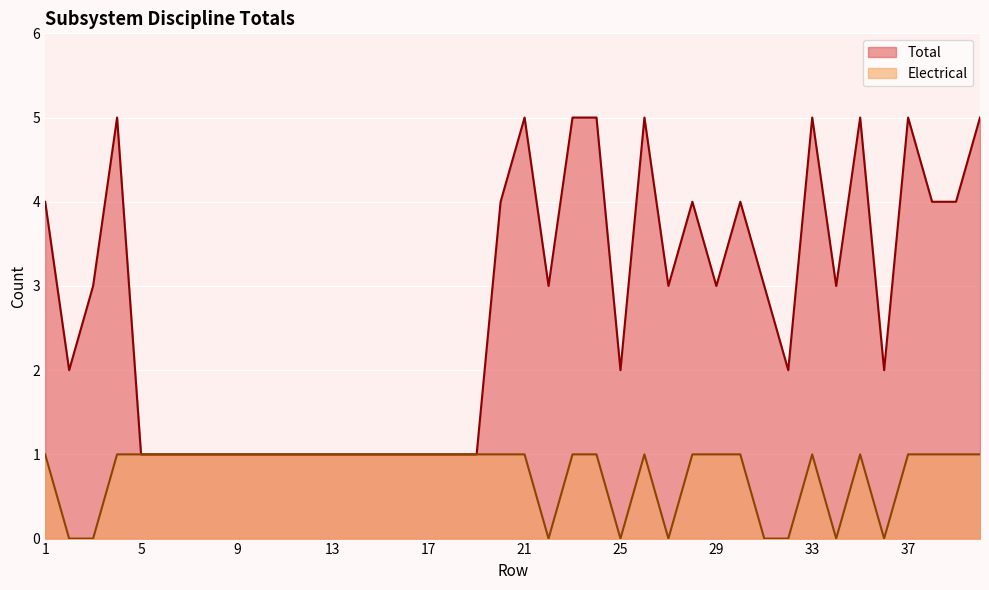

True or false: Total and Electrical cross at least once.

False